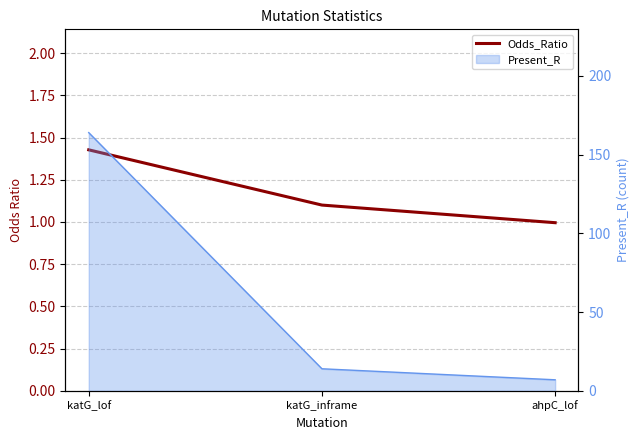

Does the chart display data point markers on the line(s)?

No